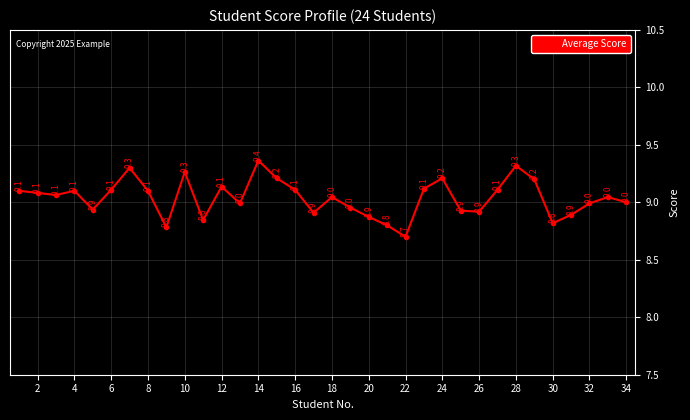

What is the maximum value shown in the chart?

9.4